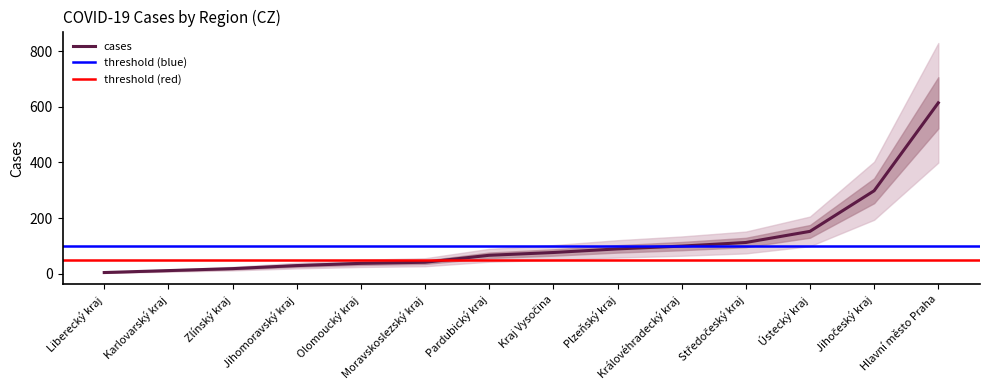

What position from the right is Královéhradecký kraj?

5